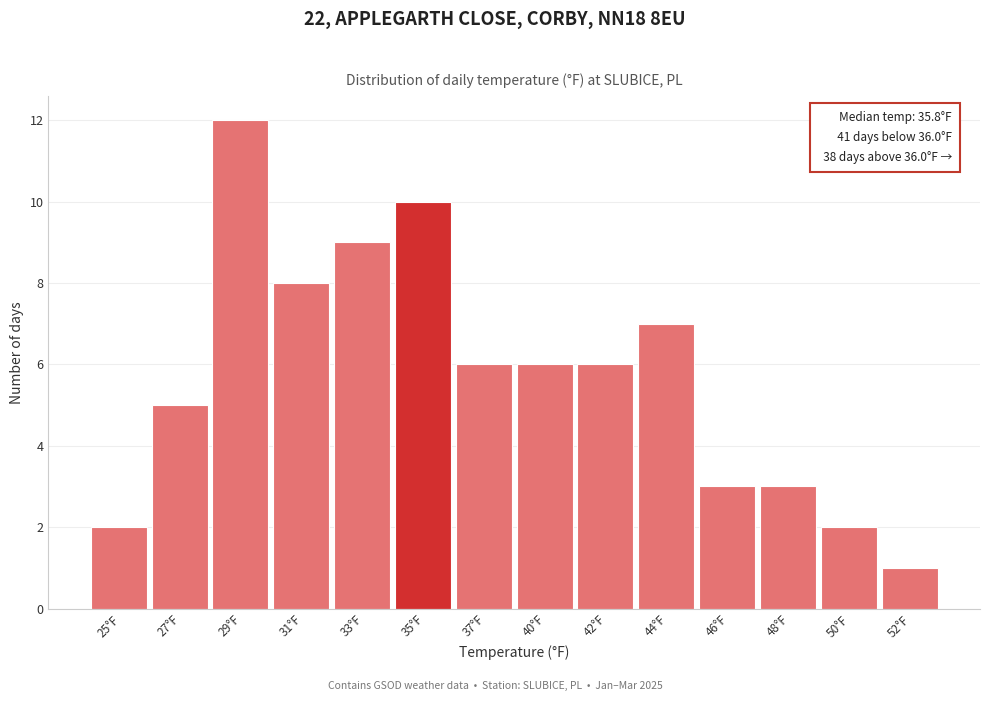

Reading left to right, list all the values displayed in this chart.

2	5	12	8	9	10	6	6	6	7	3	3	2	1